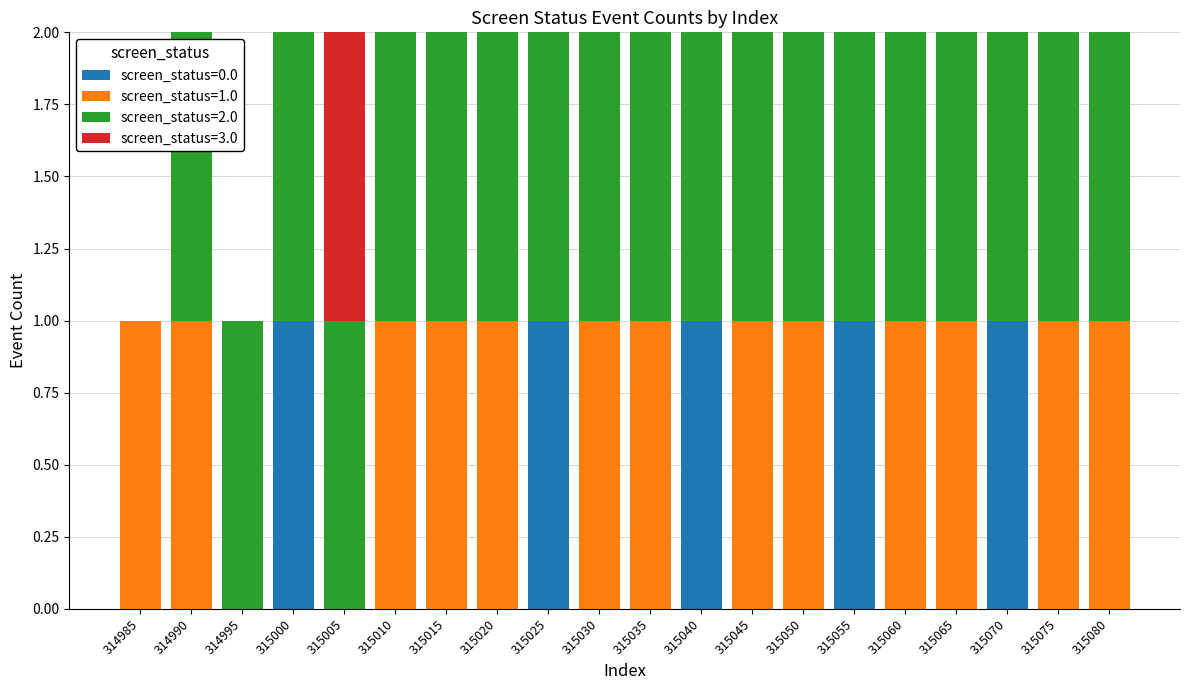

The screen_status=0.0 series shows 0 at 315080. True or false?

True